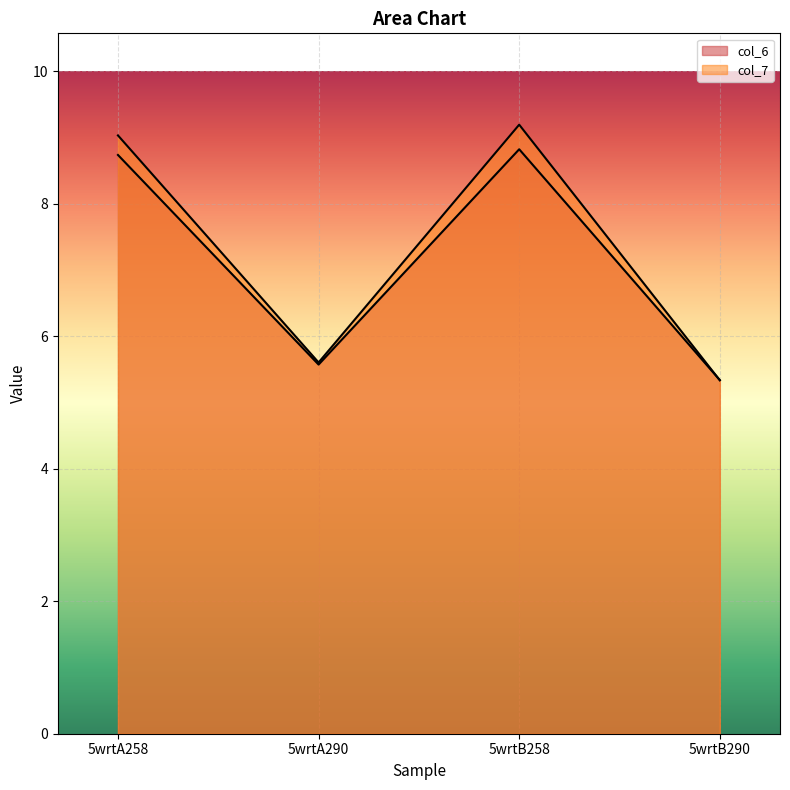

Is it true that col_6 equals 8.7 at 5wrtA258?

True